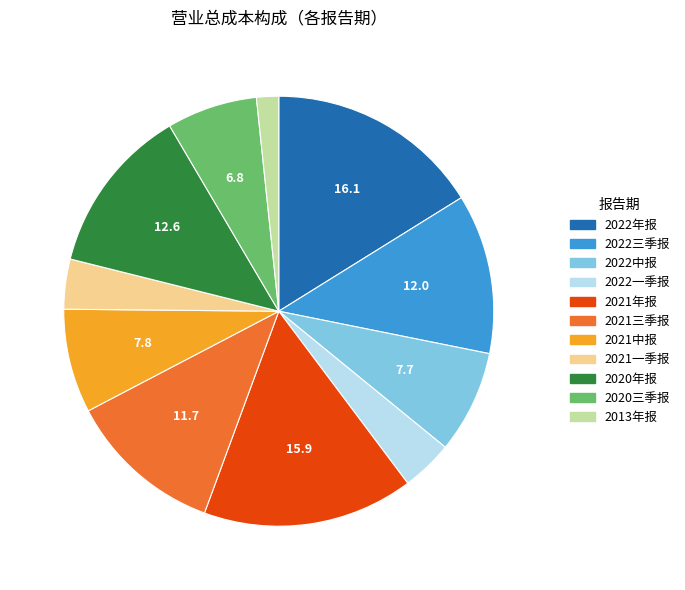

Which slice is the smallest?

2013年报